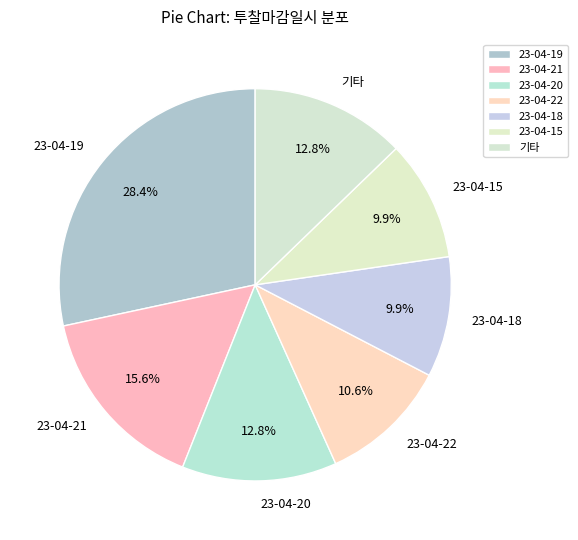

Is there a majority slice in this chart?

No